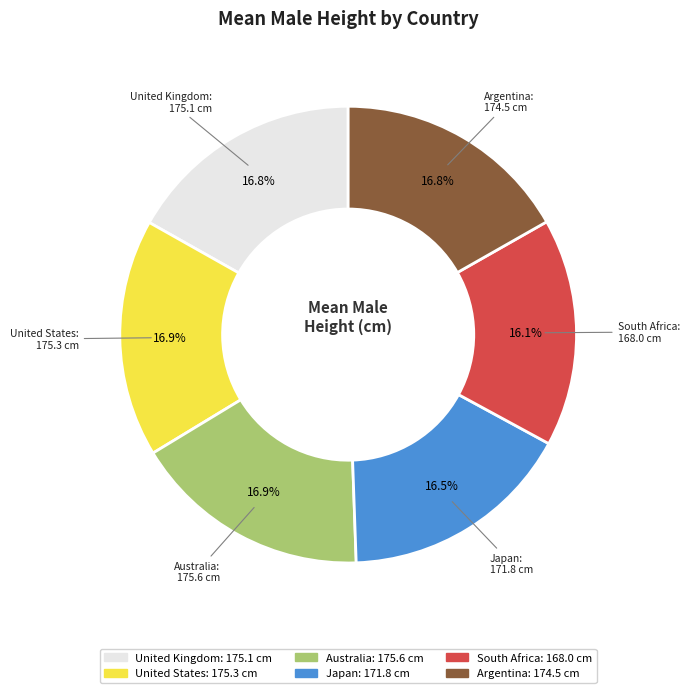

What percentage is NOT represented by South Africa?

83.9%